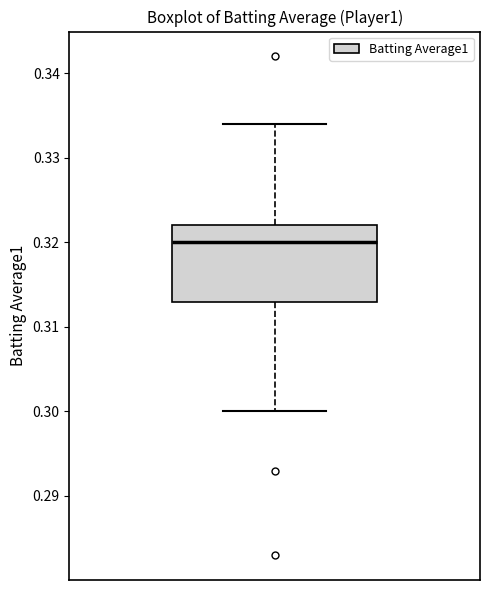

Transcribe this box plot: give where the median line is, the range the box spans, and where the two whiskers end, as read against the y-axis. The values are not printed on the chart, so give them approximately, as read against the axis.

median 0.320, box 0.313 to 0.322, whiskers 0.300 to 0.334